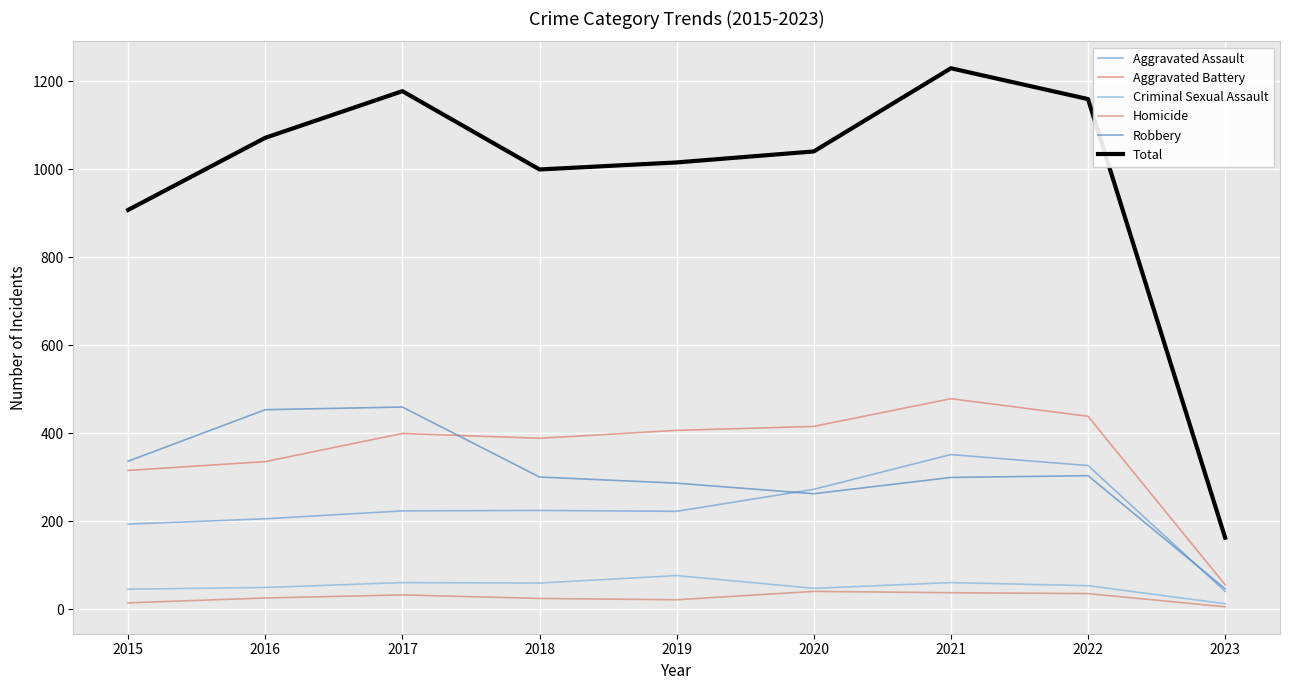

What is the average value of the Homicide series?

27